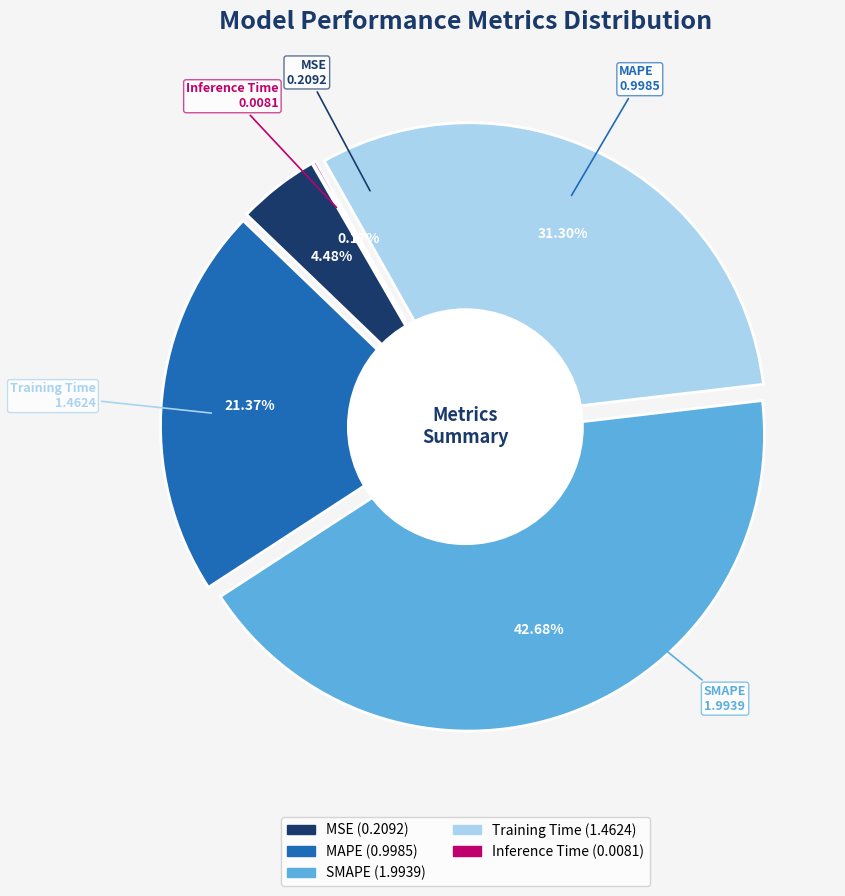

Combined, do Inference Time and SMAPE account for over 50%?

No